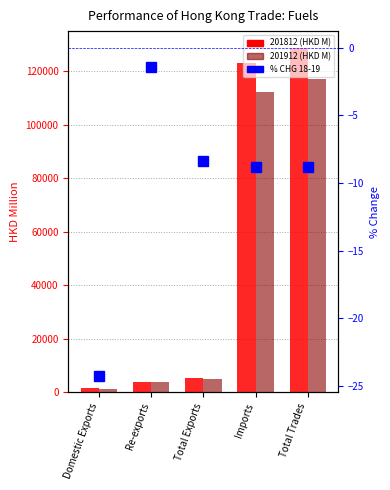

The value at Total Trades is -8.8. True or false?

True